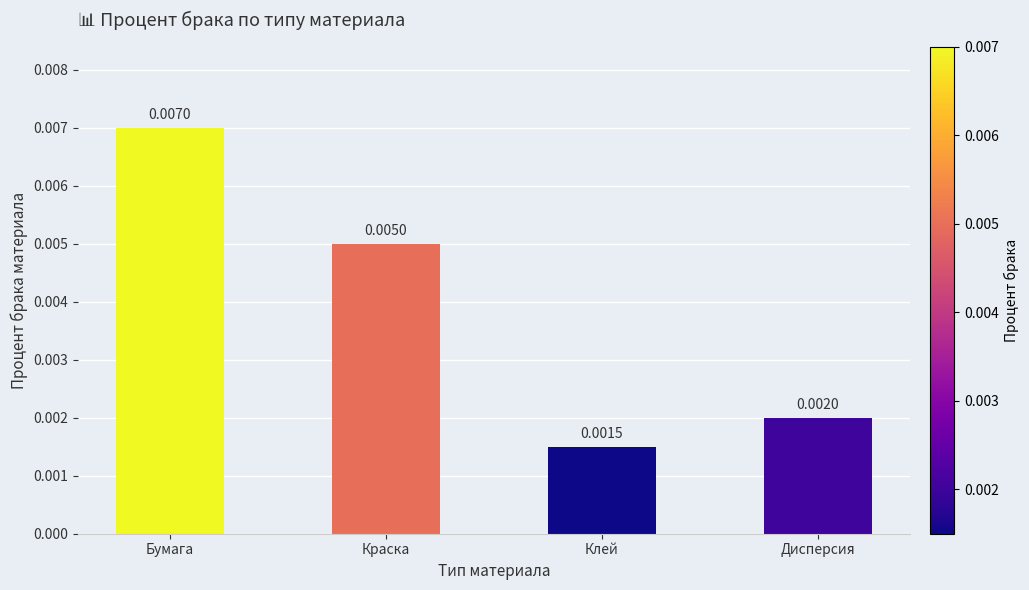

List the labels in order of value, smallest first.

Клей, Дисперсия, Краска, Бумага